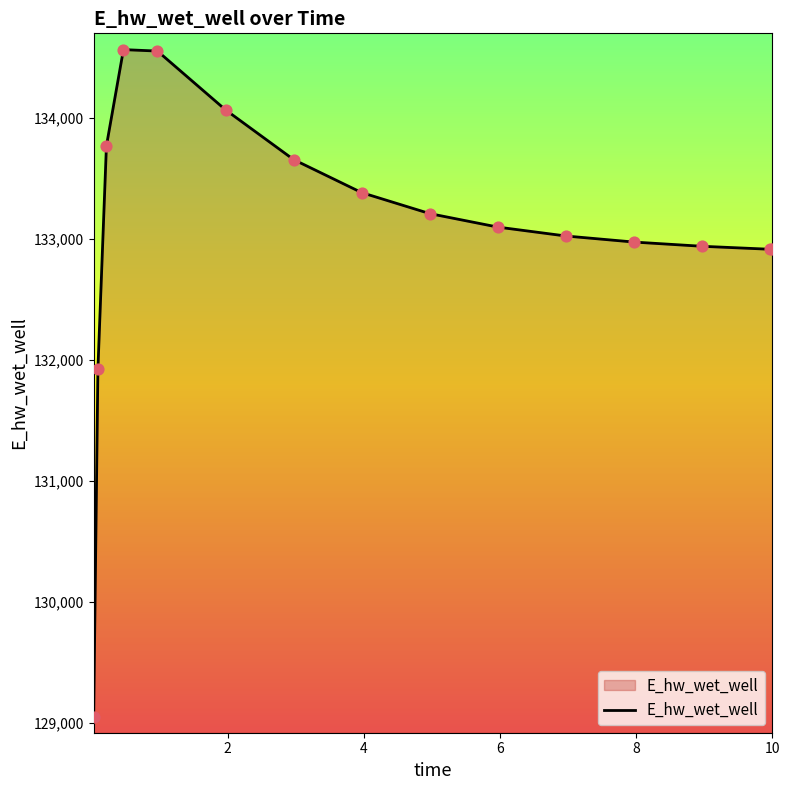

What is the maximum value shown in the chart?

134566.1